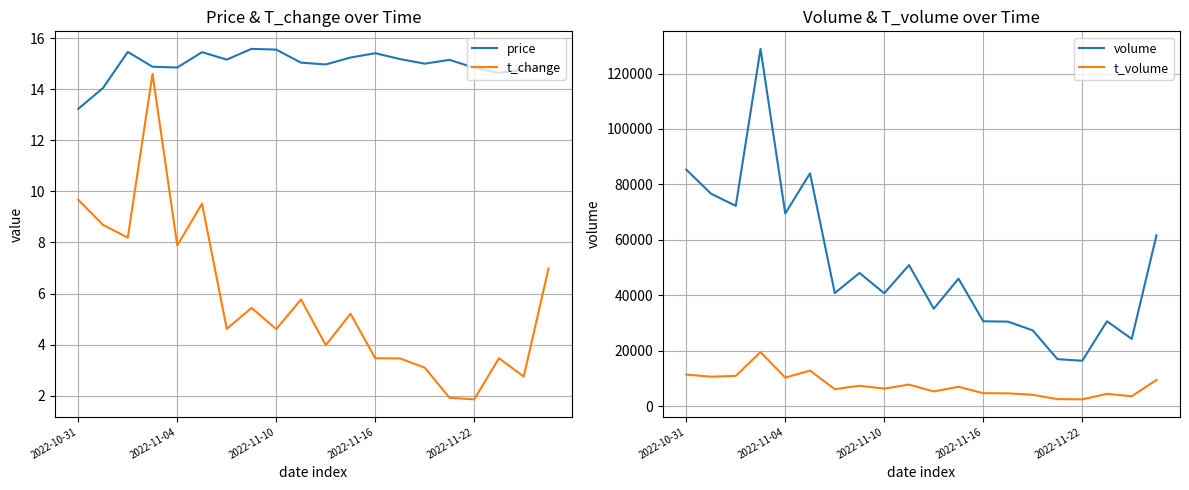

True or false: volume and price intersect in this chart.

False